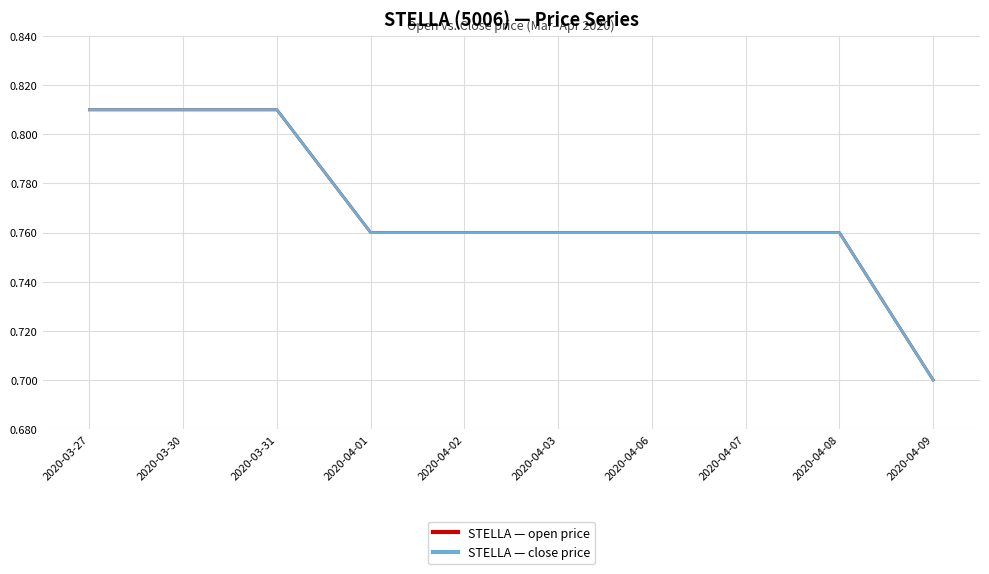

True or false: STELLA — close price has a value of 0.6 at 2020-03-27.

False